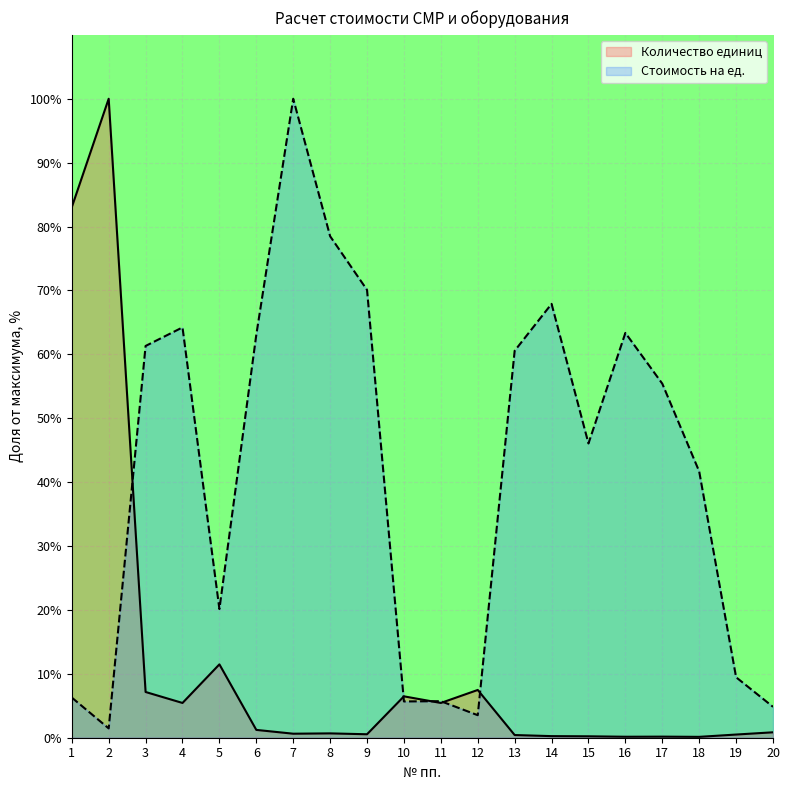

What is the difference between the Стоимость на ед. values at 1 and 3?

55.0